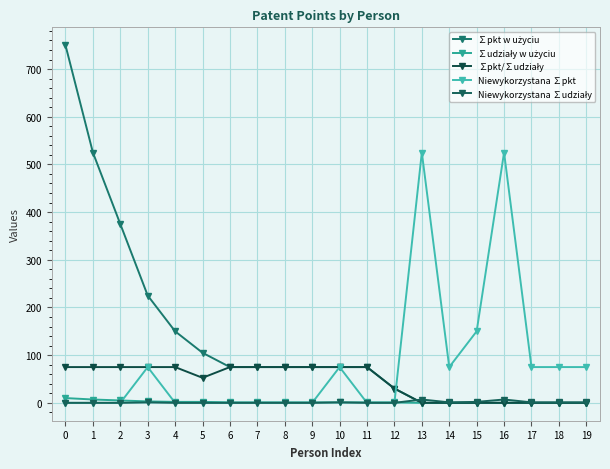

True or false: ∑pkt/∑udziały and ∑udziały w użyciu cross at least once.

False